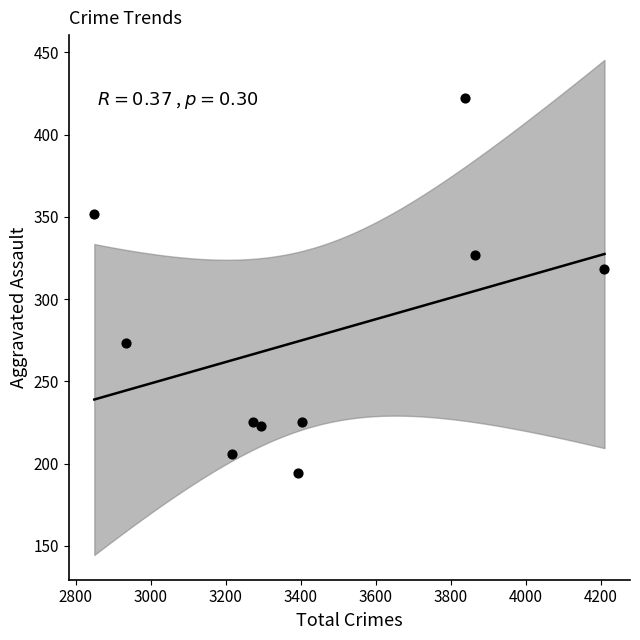

What Y value in the scatter plot is closest to 308?

318